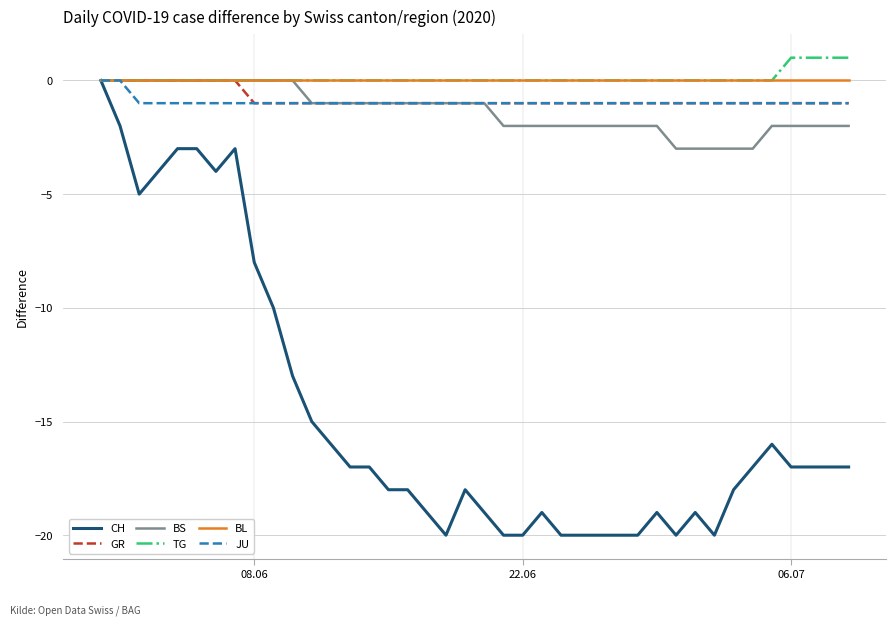

Which series has the widest spread of values?

CH